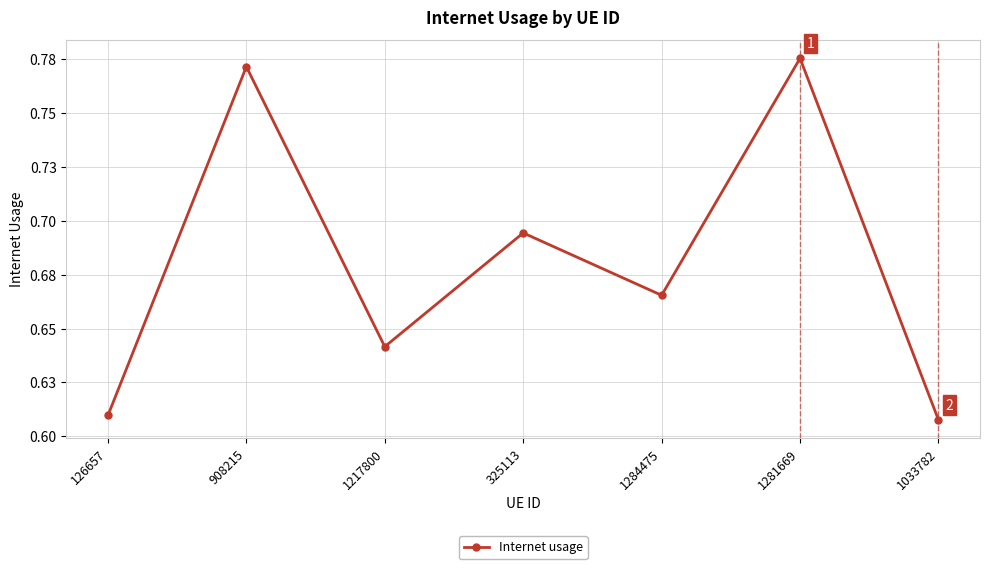

True or false: the data shows 0.7 at 1284475.

True